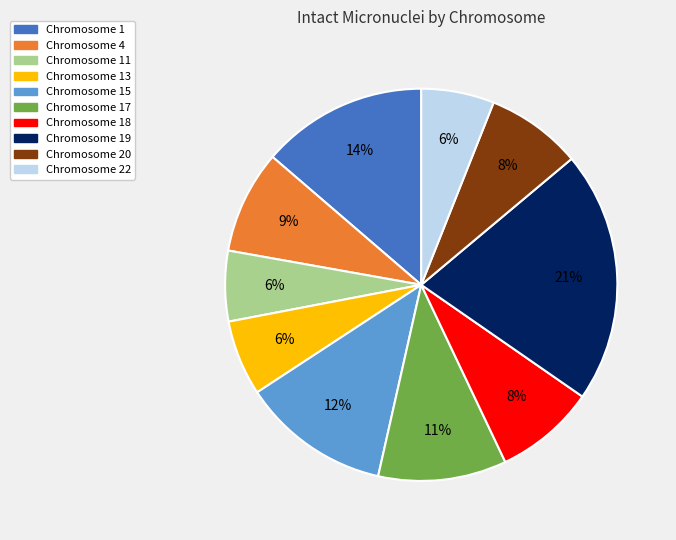

How many slices are in this pie chart?

10